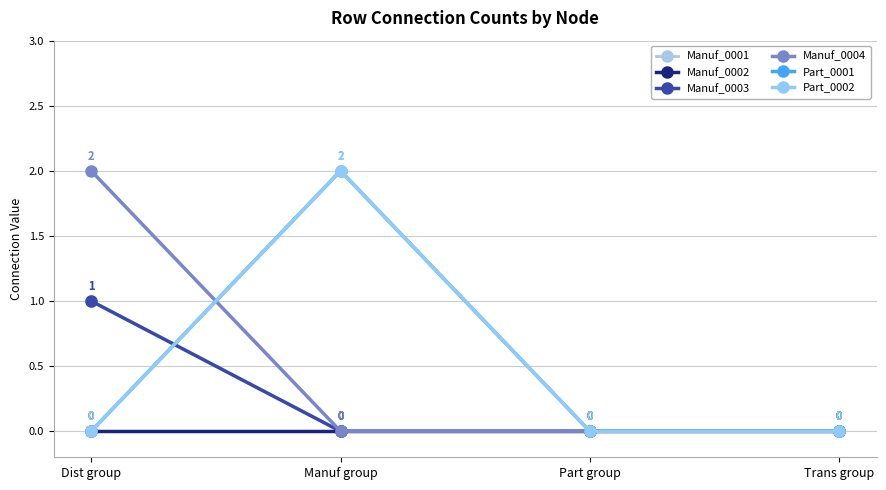

Does the chart have visible grid lines?

Yes